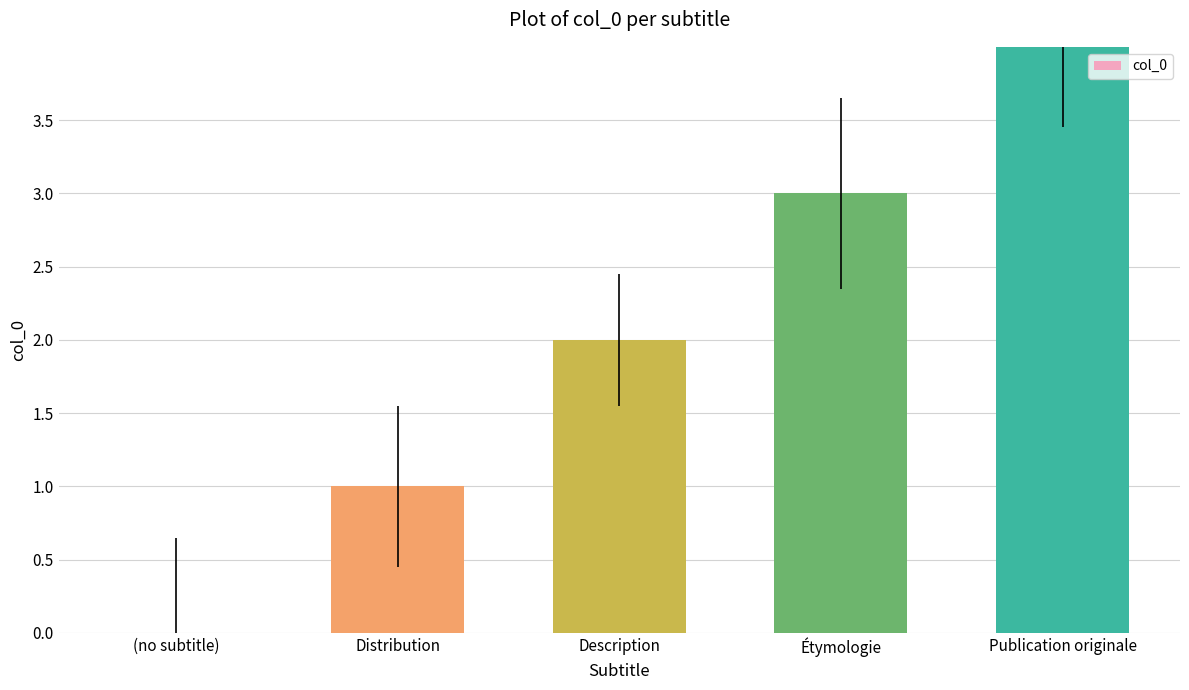

What is the approximate value at Distribution?

1